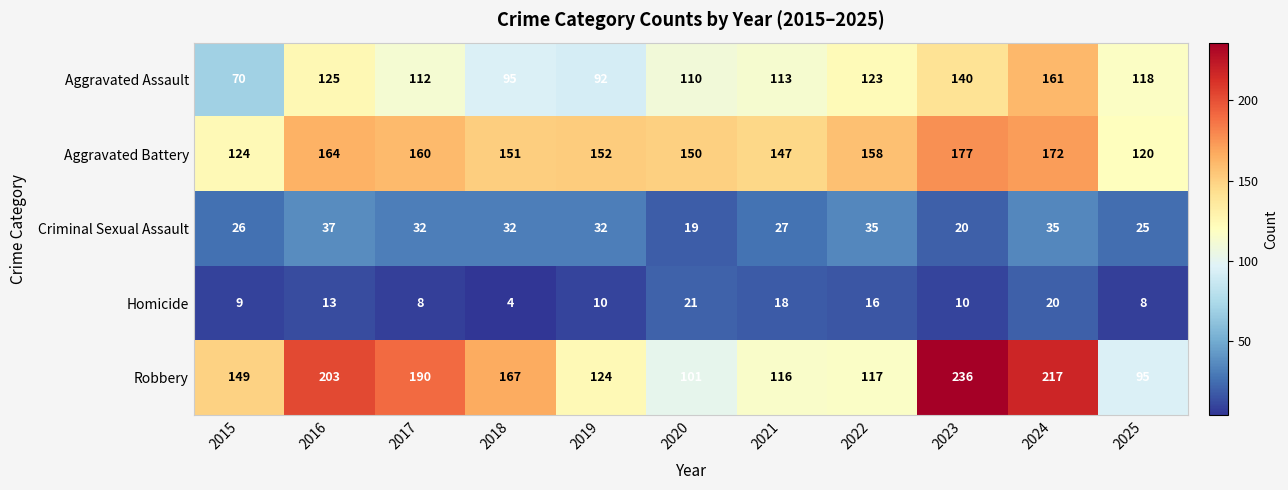

Where does the Homicide series first go above 10?

2016